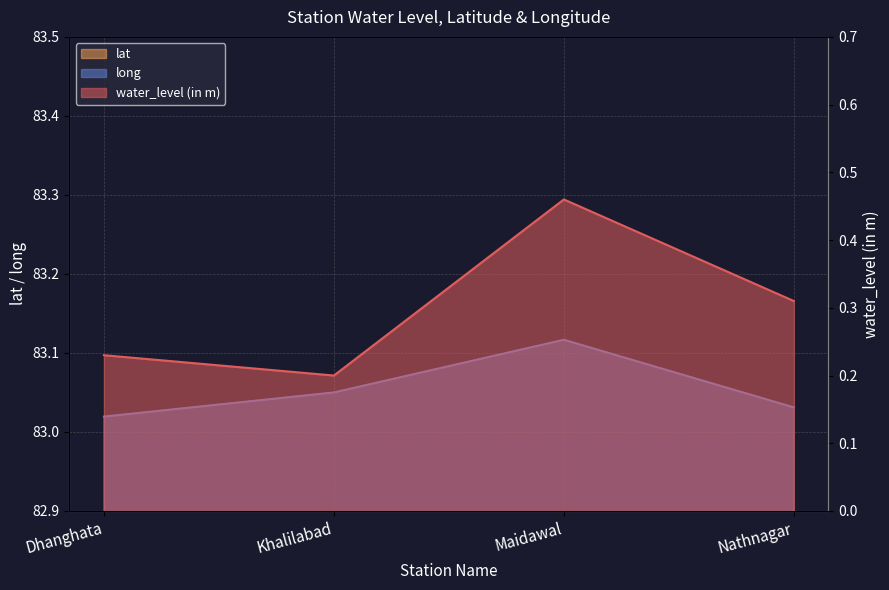

Which has a higher value, Khalilabad or Maidawal?

Maidawal